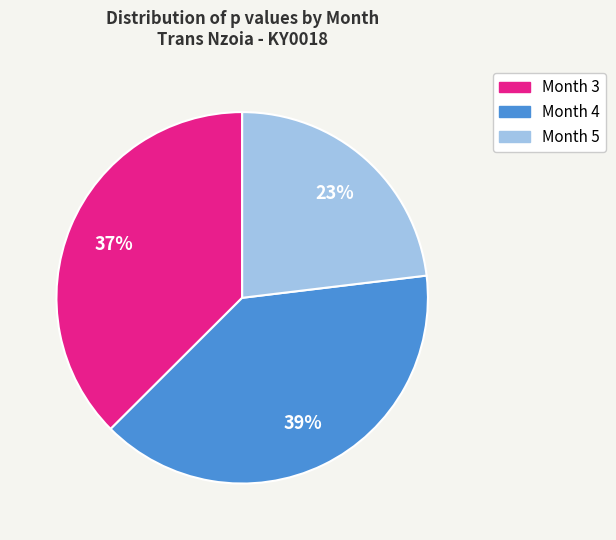

Count the number of slices in the pie.

3